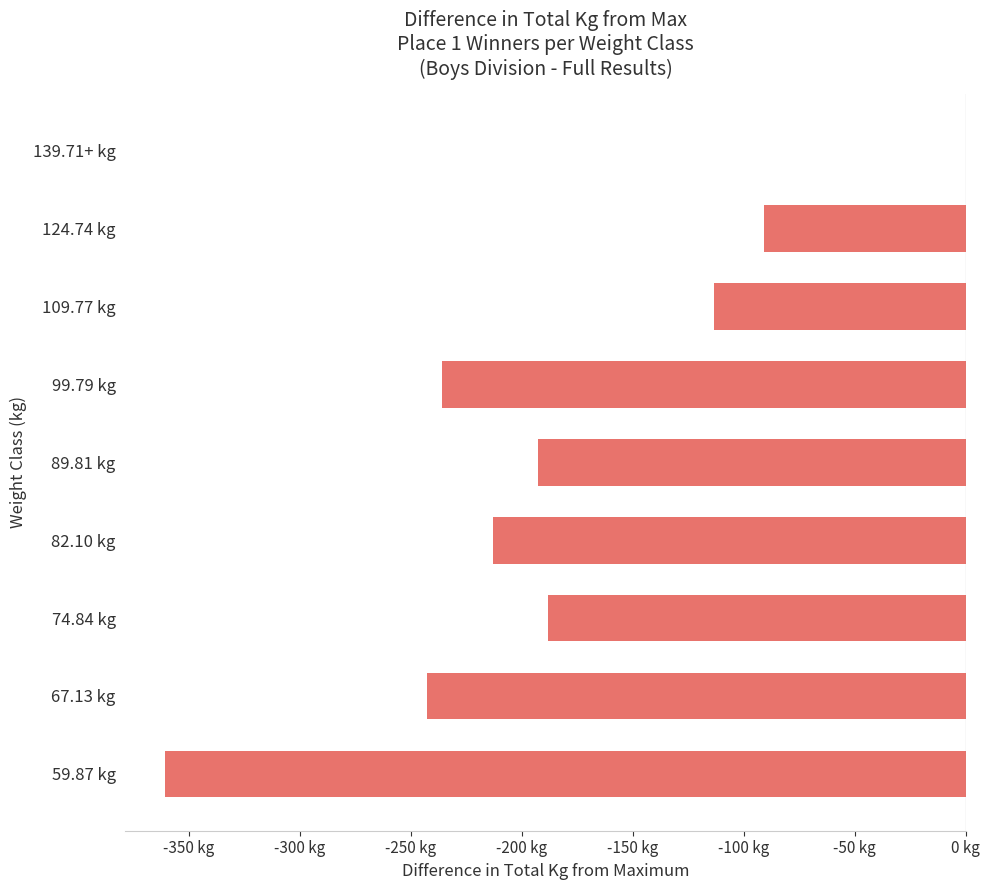

At which label is the value closest to -180?

74.84 kg